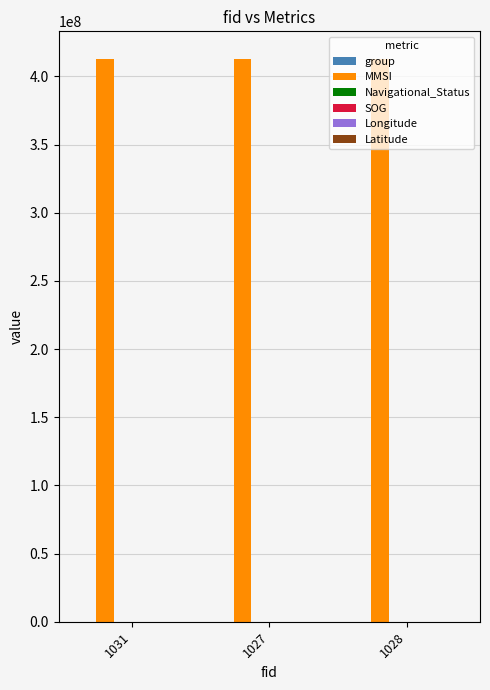

What is the highest value of the MMSI series?

412442953.0